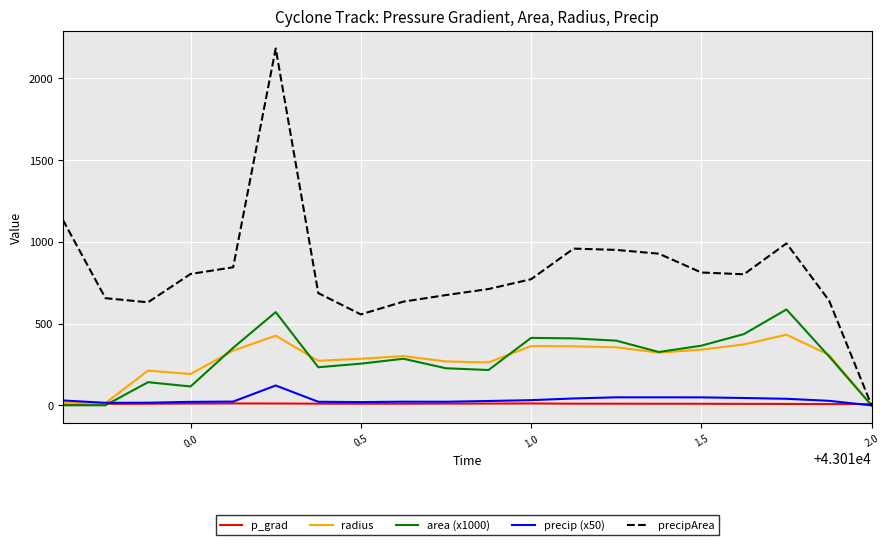

Rank the series by their maximum value, from lowest to highest.

p_grad, precip (x50), radius, area (x1000), precipArea